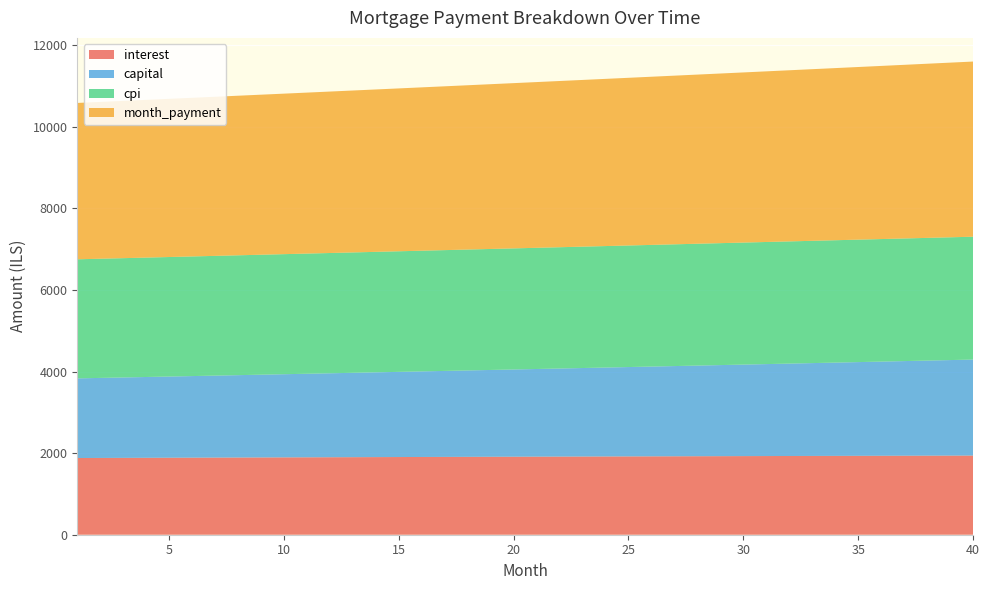

Reading left to right, extract all data points from this chart.

interest: 1=1880.5	2=1882.3	3=1884.1	4=1885.9	5=1887.6	6=1889.4	7=1891.2	8=1892.9	9=1894.6	10=1896.3	11=1898.0	12=1899.7	13=1901.4	14=1903.0	15=1904.7	16=1906.3	17=1907.9	18=1909.5	19=1911.1	20=1912.7	21=1914.2	22=1915.8	23=1917.3	24=1918.8	25=1920.3	26=1921.8	27=1923.2	28=1924.7	29=1926.1	30=1927.5	31=1929.0	32=1930.3	33=1931.7	34=1933.1	35=1934.4	36=1935.7	37=1937.0	38=1938.3	39=1939.6	40=1940.8
capital: 1=1953.1	2=1962.5	3=1971.9	4=1981.4	5=1990.9	6=2000.4	7=2010.0	8=2019.7	9=2029.4	10=2039.1	11=2048.9	12=2058.7	13=2068.6	14=2078.5	15=2088.5	16=2098.5	17=2108.6	18=2118.7	19=2128.8	20=2139.1	21=2149.3	22=2159.6	23=2170.0	24=2180.4	25=2190.9	26=2201.4	27=2211.9	28=2222.5	29=2233.2	30=2243.9	31=2254.7	32=2265.5	33=2276.4	34=2287.3	35=2298.3	36=2309.3	37=2320.4	38=2331.5	39=2342.7	40=2353.9
cpi: 1=2919.5	2=2922.3	3=2925.0	4=2927.8	5=2930.5	6=2933.2	7=2935.9	8=2938.6	9=2941.2	10=2943.9	11=2946.5	12=2949.1	13=2951.7	14=2954.2	15=2956.7	16=2959.2	17=2961.7	18=2964.2	19=2966.6	20=2969.0	21=2971.4	22=2973.8	23=2976.1	24=2978.4	25=2980.7	26=2983.0	27=2985.3	28=2987.5	29=2989.7	30=2991.9	31=2994.0	32=2996.1	33=2998.2	34=3000.3	35=3002.4	36=3004.4	37=3006.4	38=3008.3	39=3010.3	40=3012.2
month_payment: 1=3833.6	2=3844.8	3=3856.0	4=3867.2	5=3878.5	6=3889.8	7=3901.2	8=3912.6	9=3924.0	10=3935.4	11=3946.9	12=3958.4	13=3970.0	14=3981.5	15=3993.2	16=4004.8	17=4016.5	18=4028.2	19=4039.9	20=4051.7	21=4063.5	22=4075.4	23=4087.3	24=4099.2	25=4111.2	26=4123.1	27=4135.2	28=4147.2	29=4159.3	30=4171.5	31=4183.6	32=4195.8	33=4208.1	34=4220.3	35=4232.6	36=4245.0	37=4257.4	38=4269.8	39=4282.2	40=4294.7